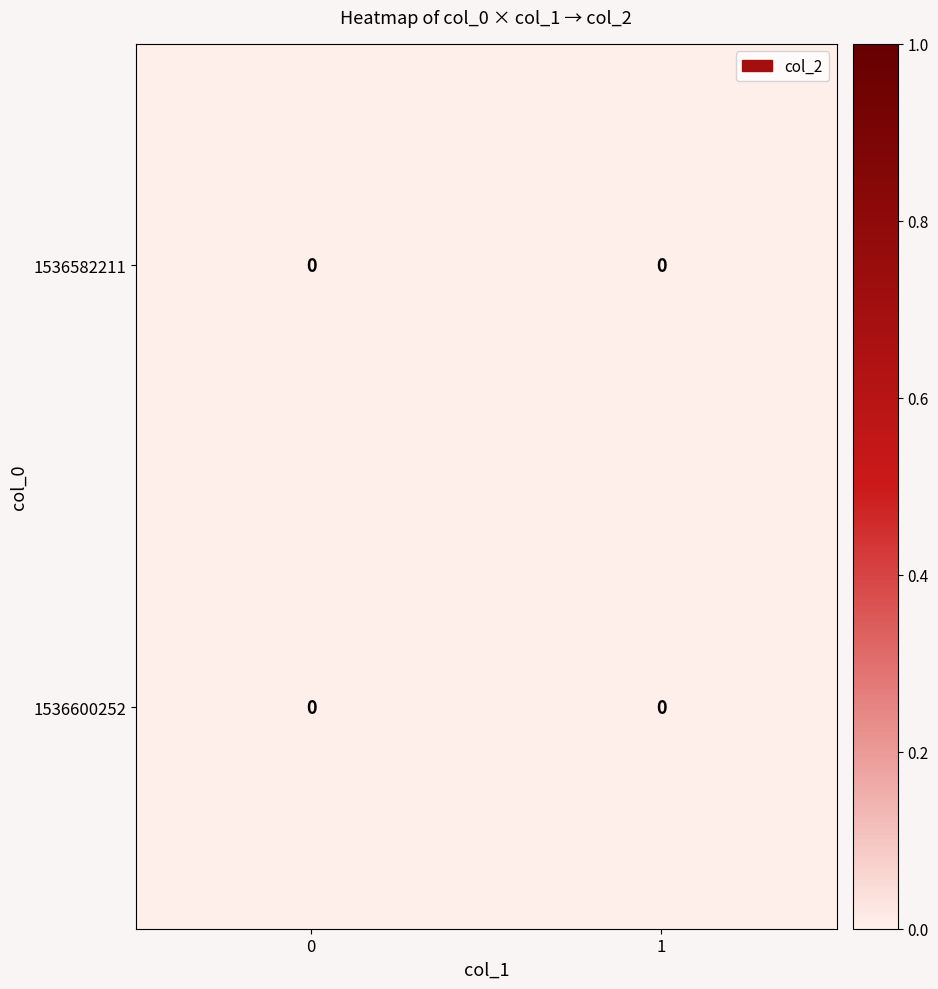

Rank the series at 1 from highest to lowest value.

1536582211, 1536600252